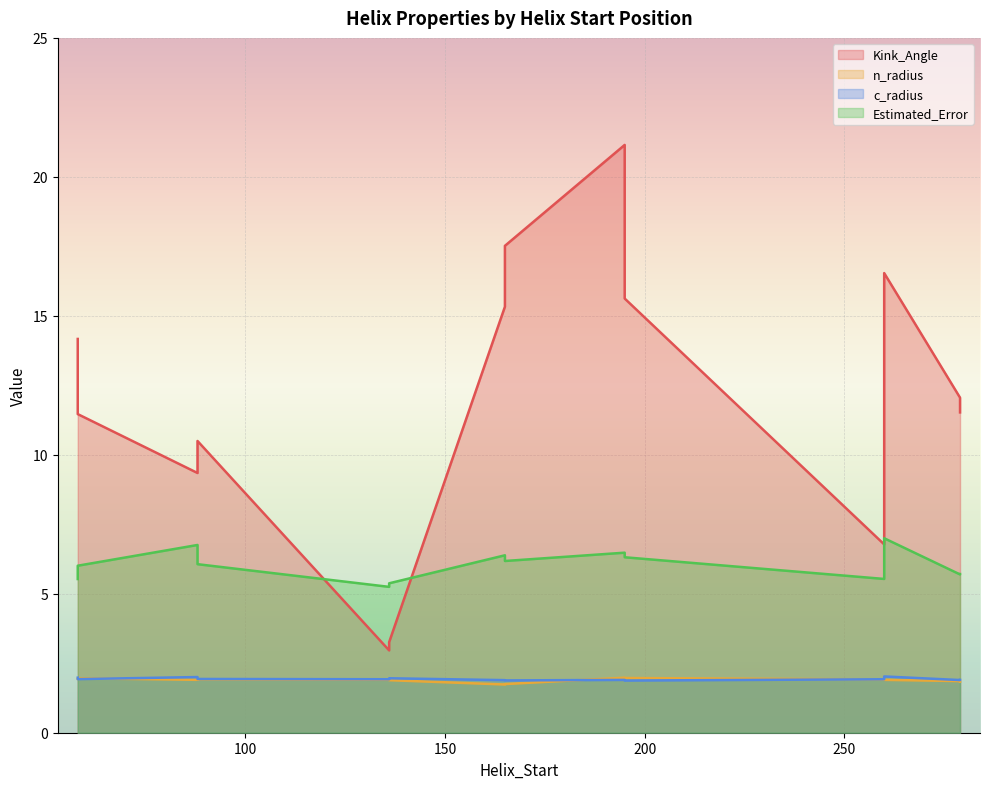

Which series has the widest spread of values?

Kink_Angle